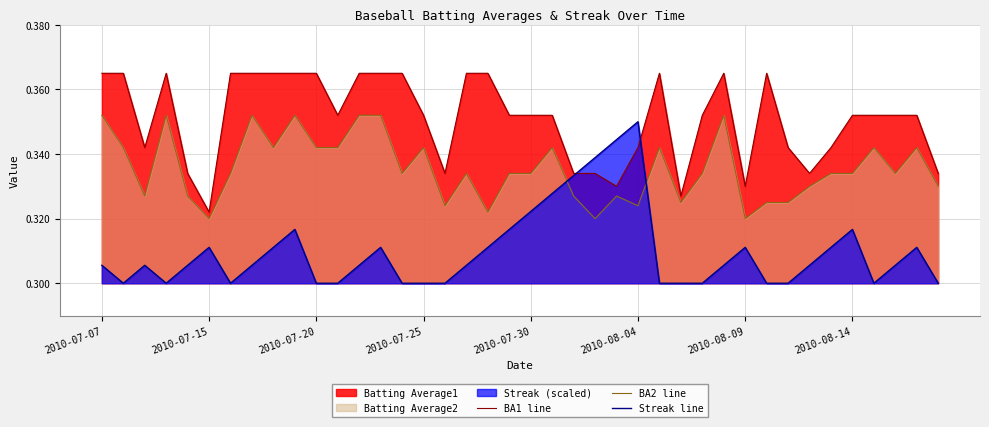

List the series in order of their overall mean, lowest first.

Streak line, BA2 line, BA1 line